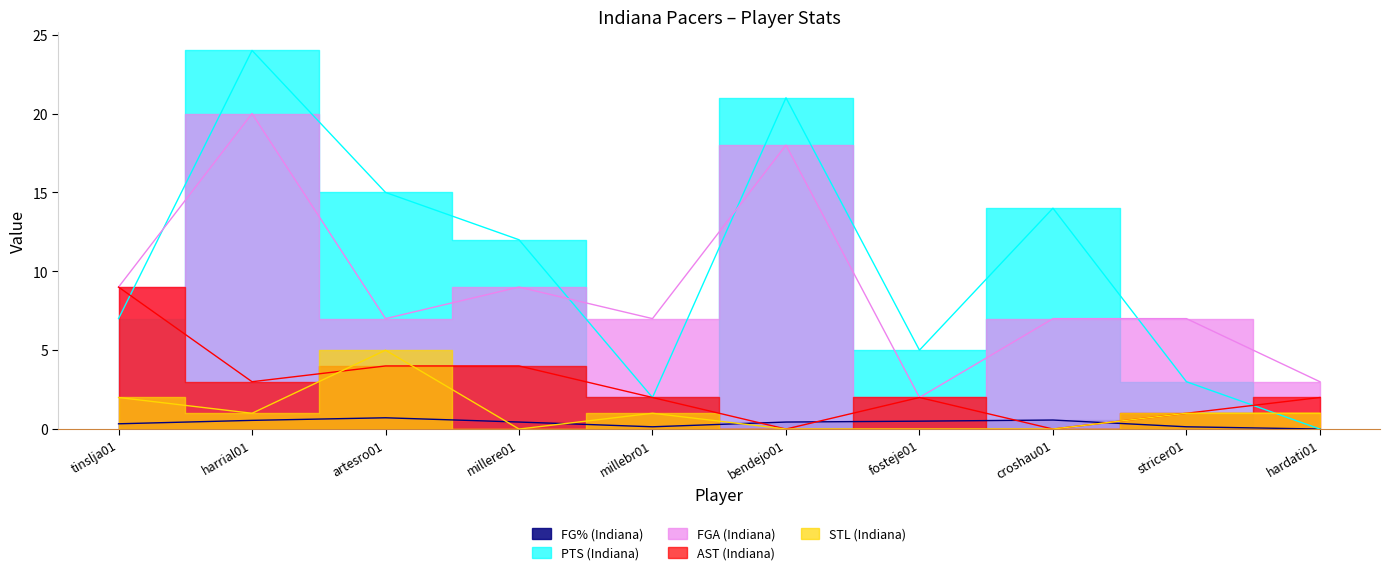

True or false: FGA (Indiana) and AST (Indiana) intersect in this chart.

False